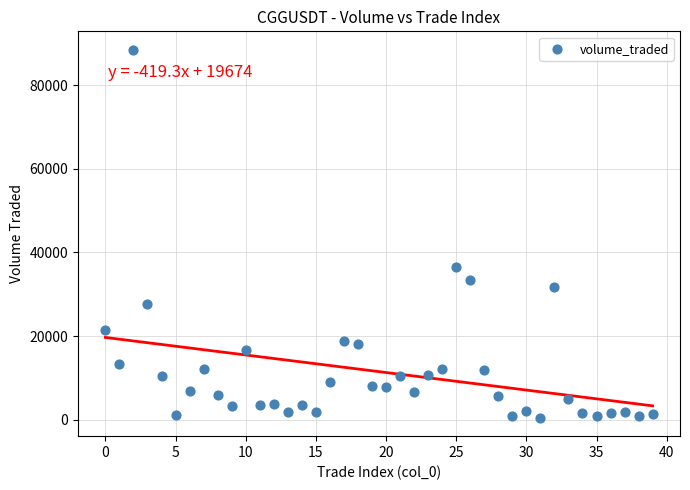

What Y value in the scatter plot is closest to 44461?

36557.0